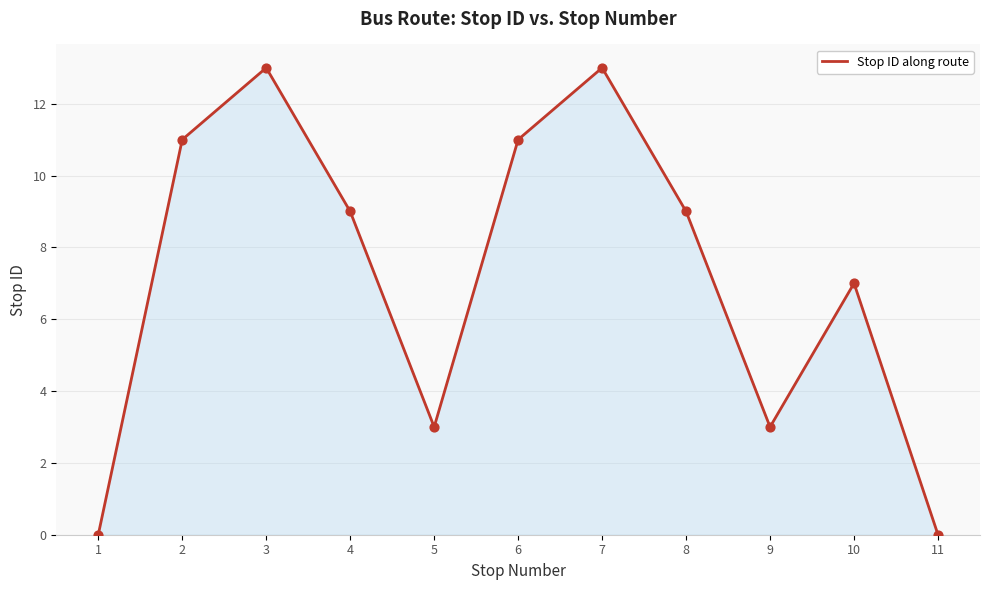

Approximately how many times larger is the value at 2 compared to 6?

1.0